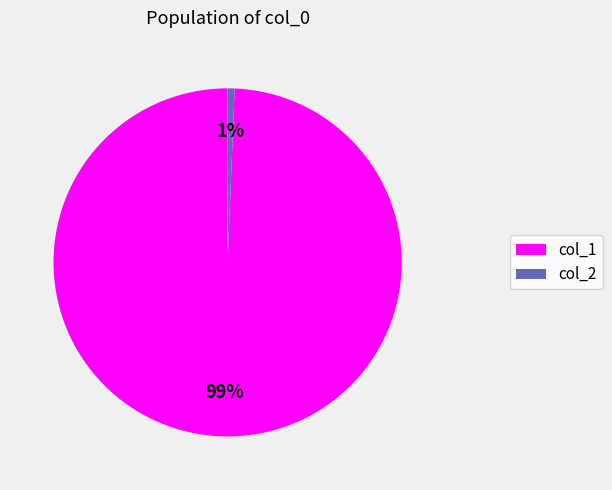

Is there a majority slice in this chart?

Yes